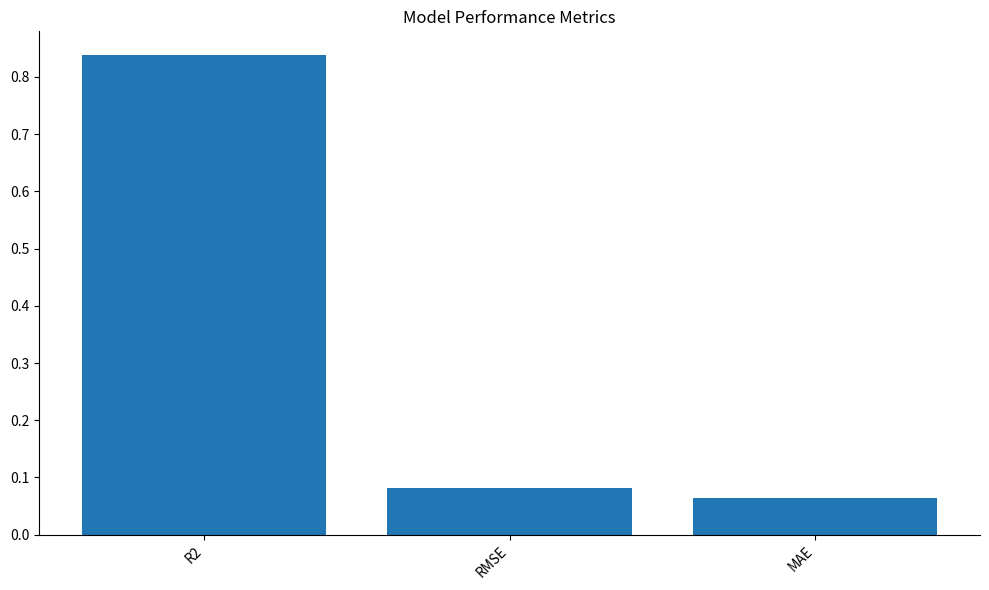

At which category does the chart reach its peak across all series?

R2